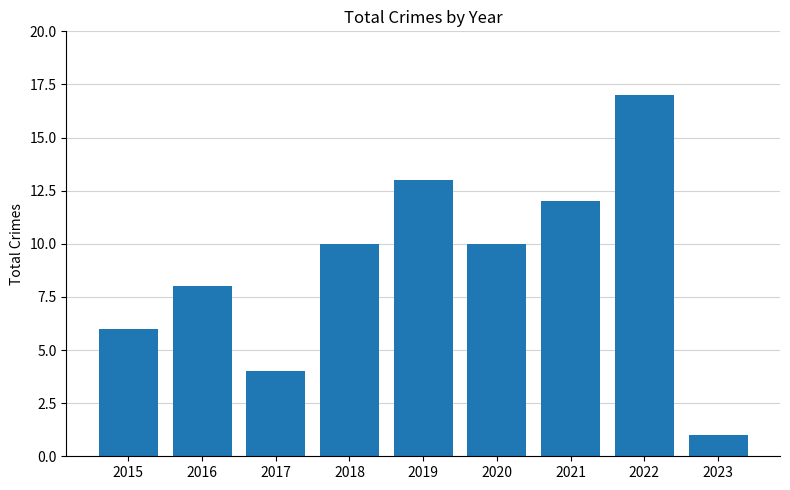

What is the value of the 5th bar from the left?

13